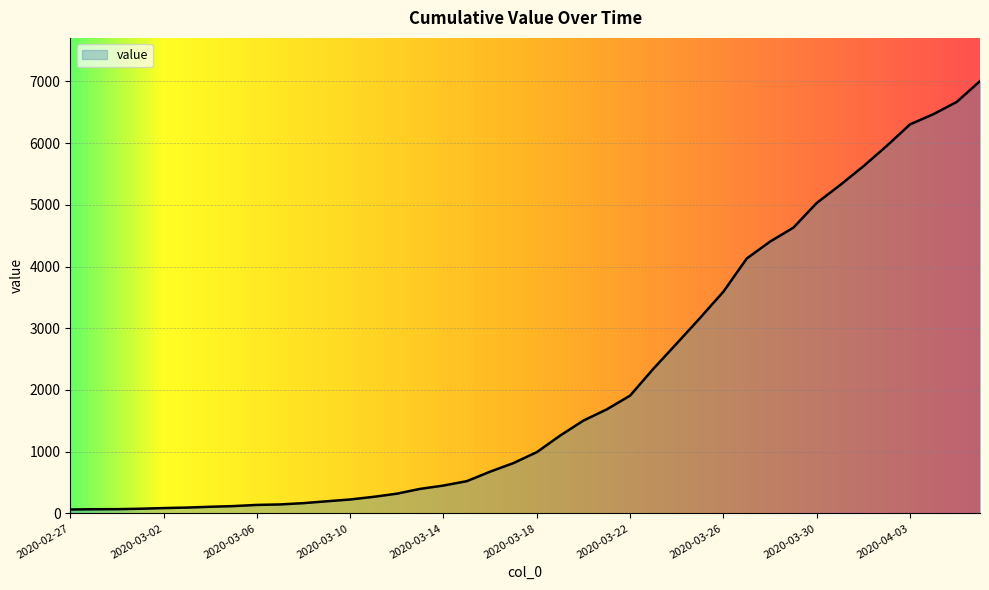

What is the maximum value shown in the chart?

7004